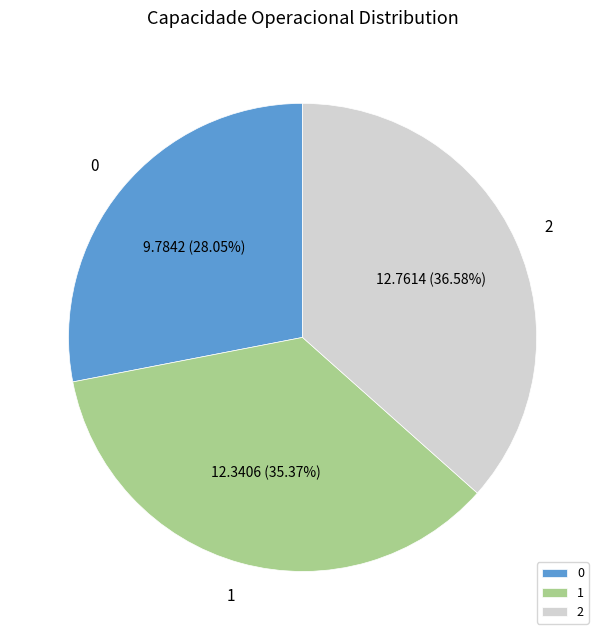

Is there a majority slice in this chart?

No